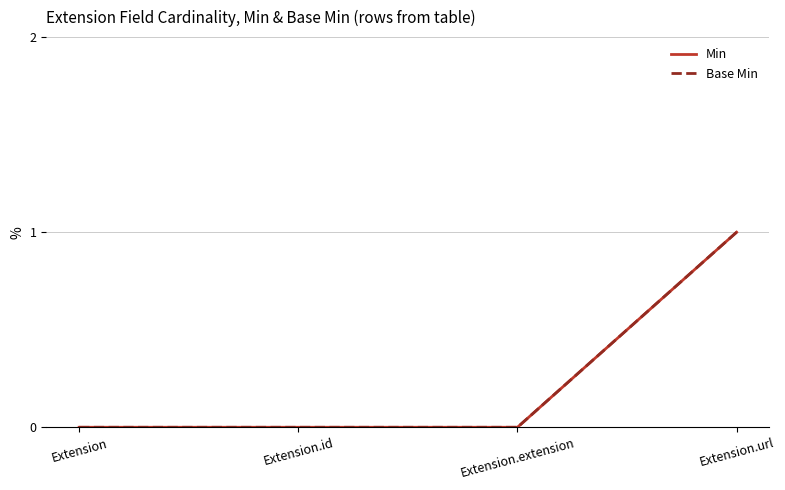

True or false: Min and Base Min cross at least once.

False